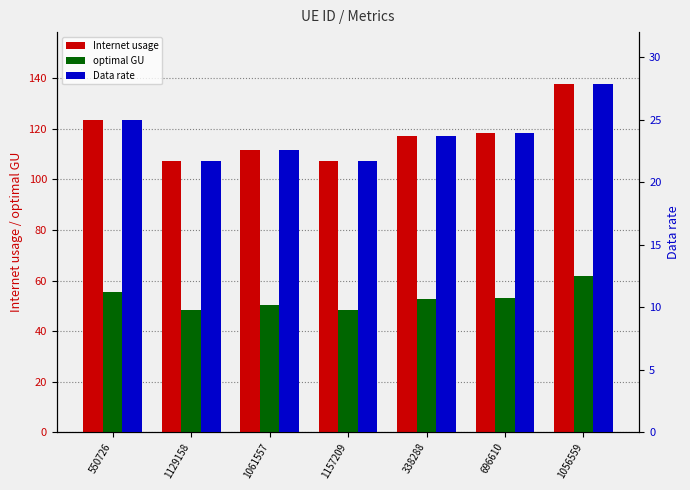

What are all the series names shown in the legend?

Internet usage, optimal GU, Data rate